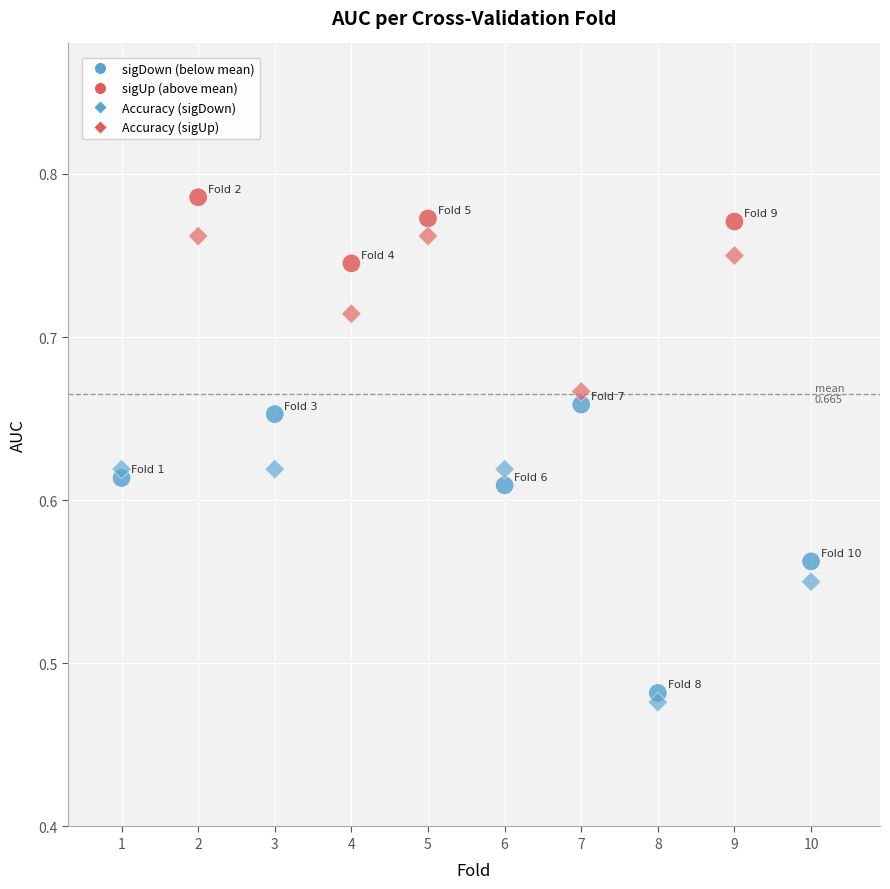

Count the number of points in this scatter plot.

20